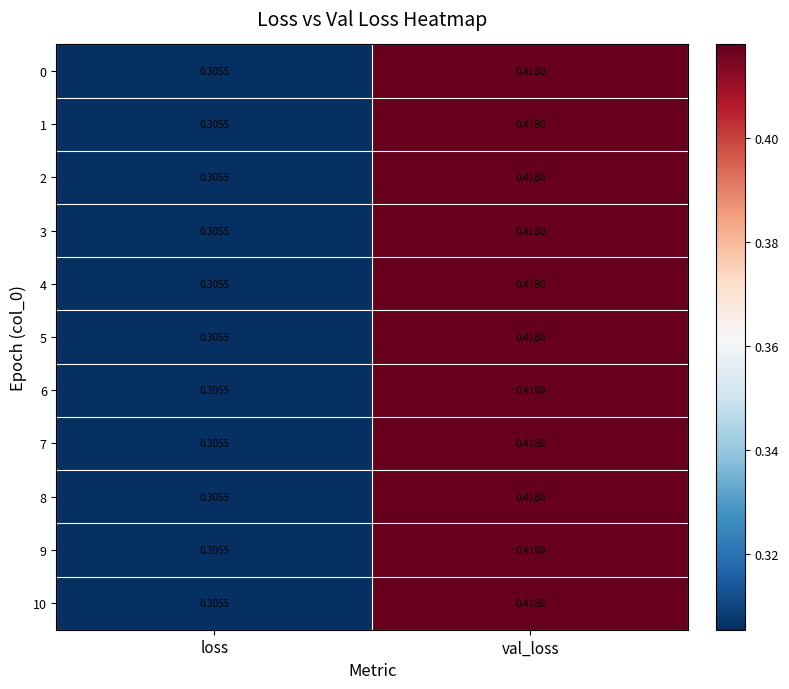

Rank the categories by 2 value from lowest to highest.

loss, val_loss